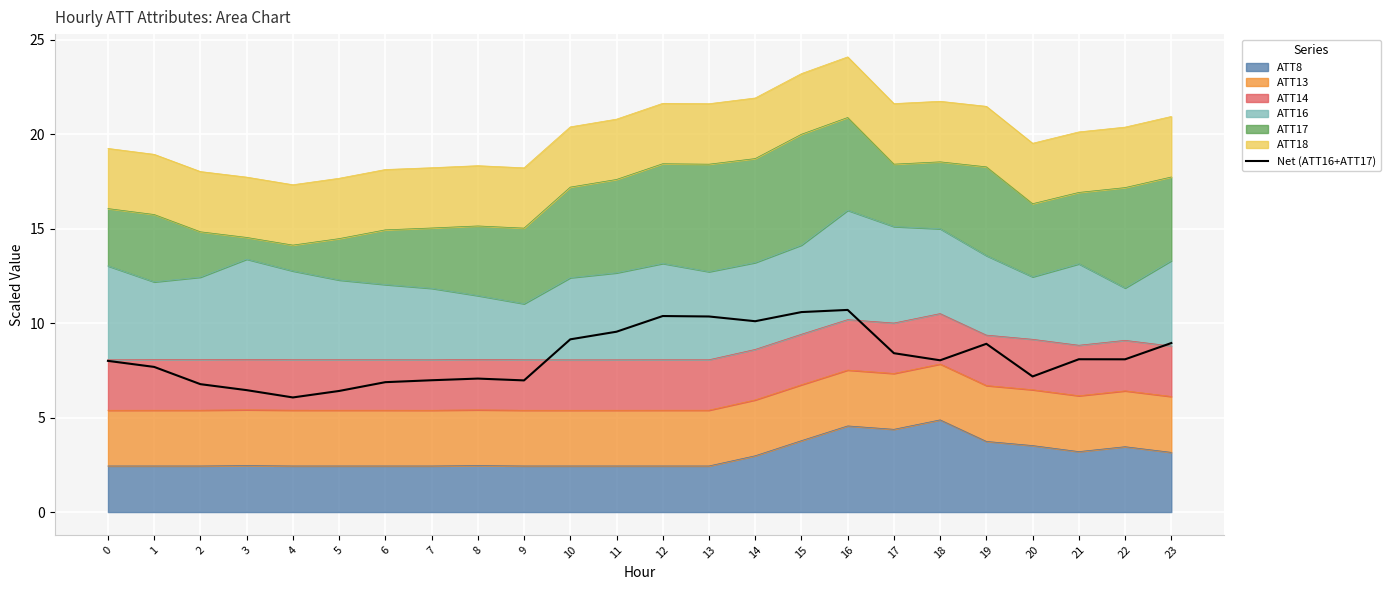

Reading left to right, list all the values displayed in this chart.

0=8.0	1=7.7	2=6.8	3=6.5	4=6.1	5=6.4	6=6.9	7=7.0	8=7.1	9=7.0	10=9.1	11=9.5	12=10.4	13=10.4	14=10.1	15=10.6	16=10.7	17=8.4	18=8.0	19=8.9	20=7.2	21=8.1	22=8.1	23=8.9